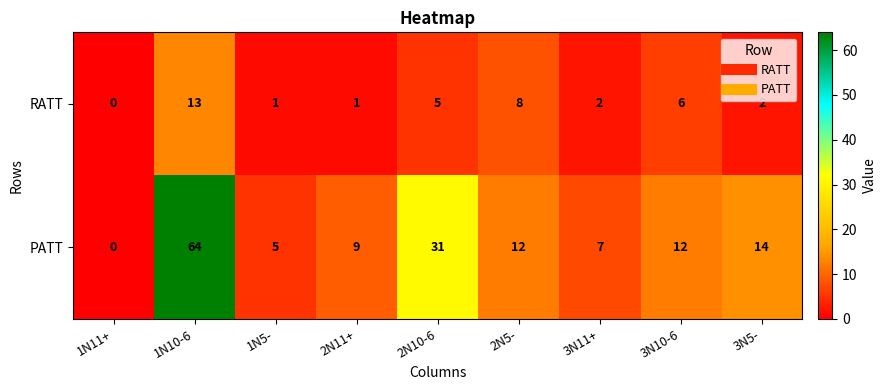

What is the sum of the RATT values at 3N11+ and 3N10-6?

8